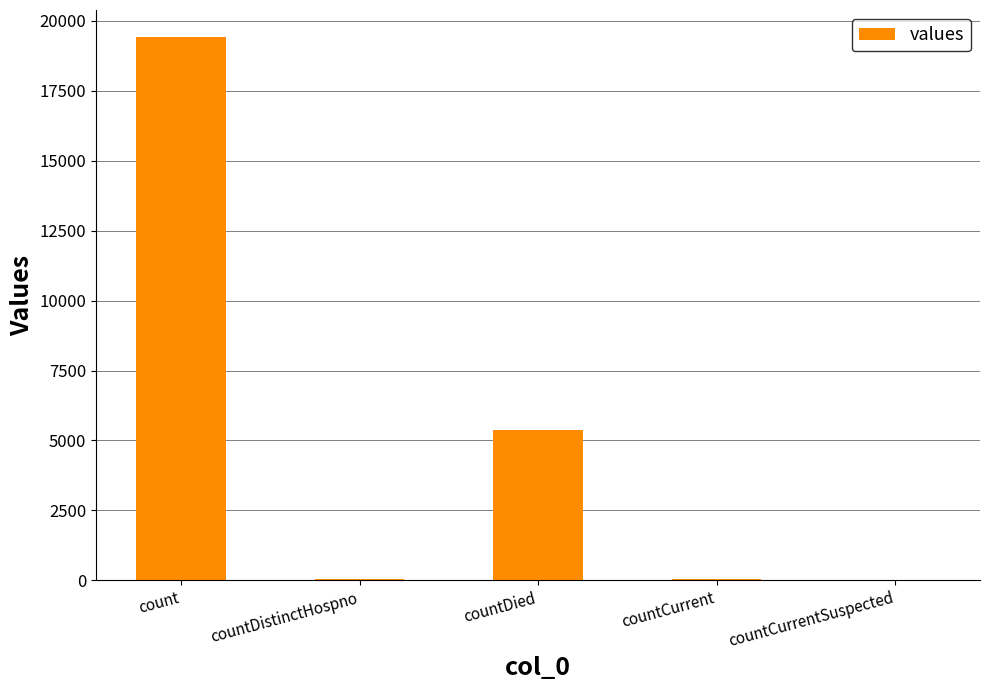

What is the average value?

4975